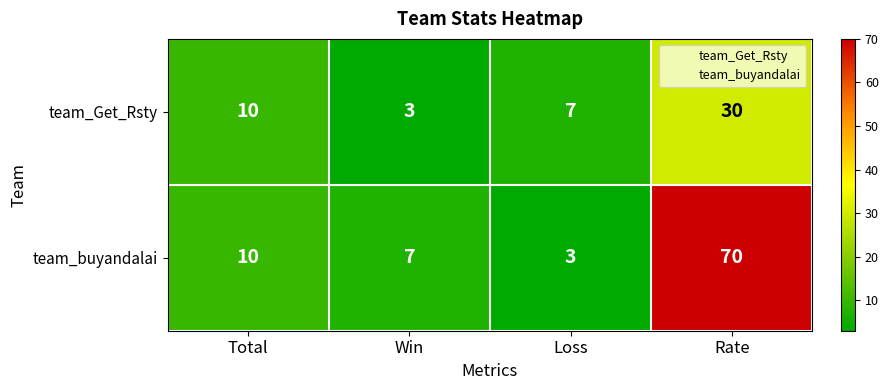

Which category has the highest value across all series?

Rate